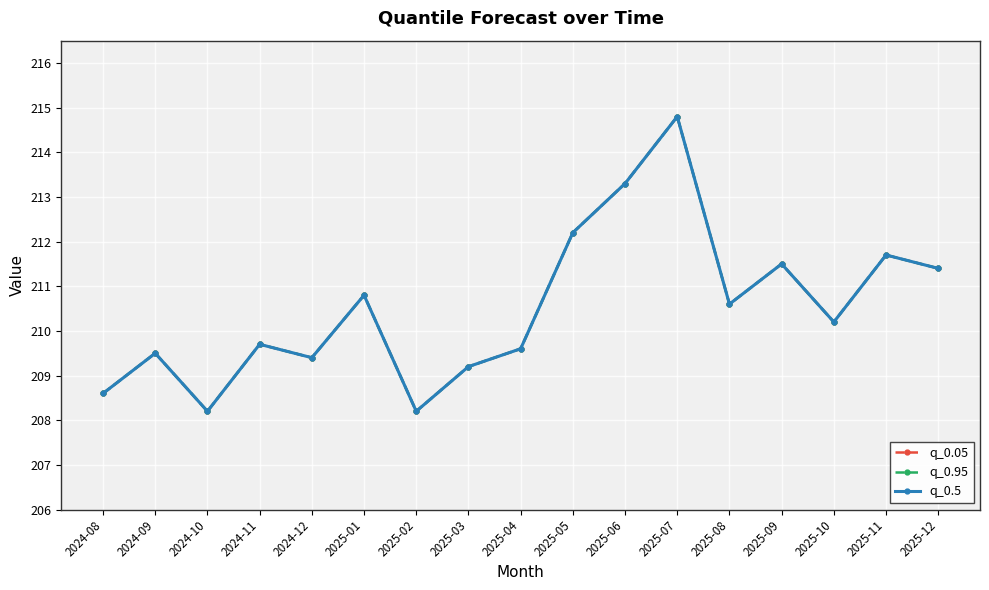

How many values in the q_0.05 series exceed 210?

9